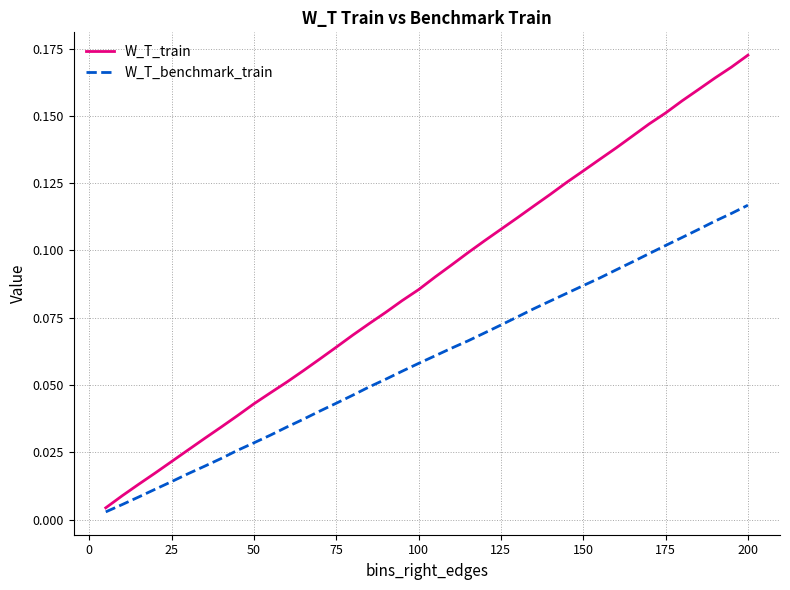

Which series has the largest total across all categories?

W_T_train